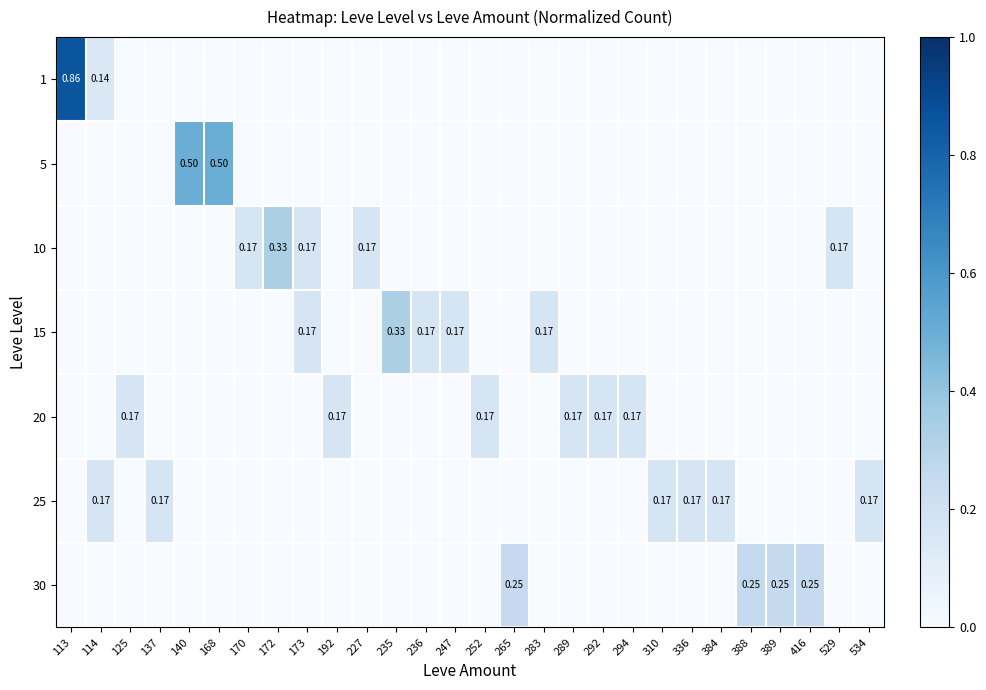

Is the value of 15 at 235 greater than the value of 25 at 137?

Yes